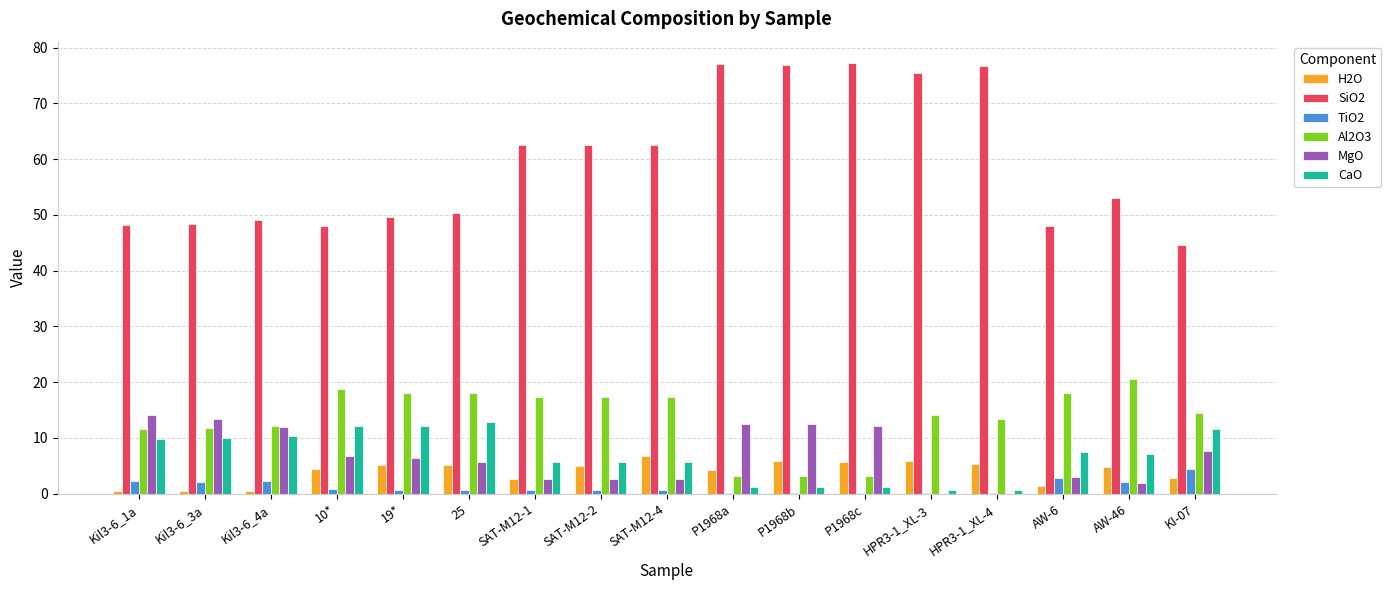

What is the highest value of the TiO2 series?

4.4